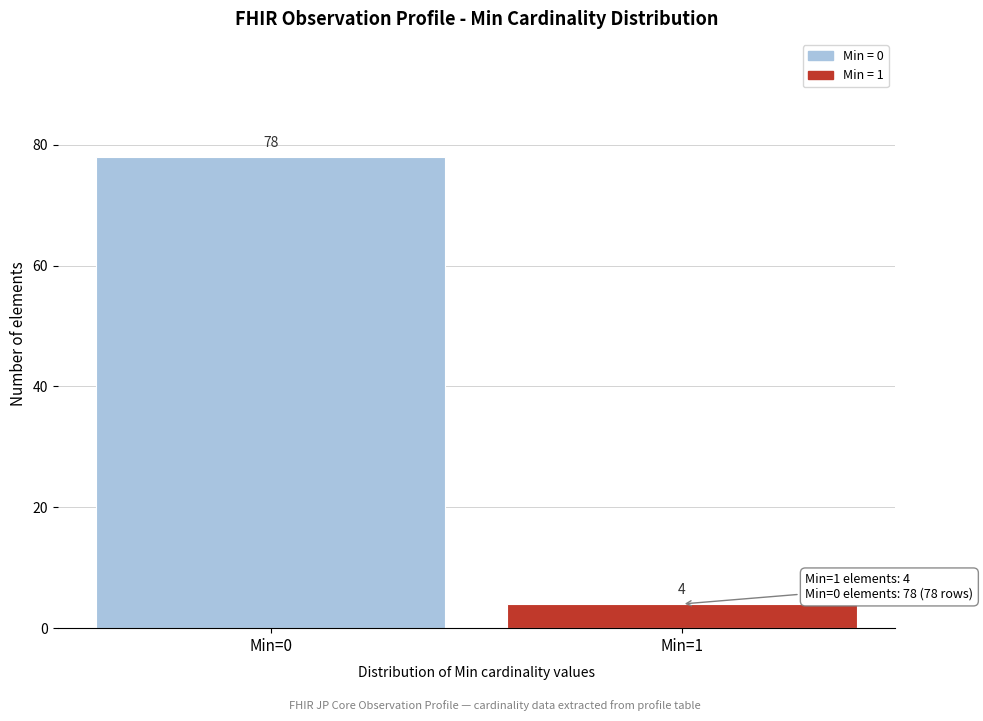

Reading left to right, transcribe all the data shown in this chart.

Min=0=78	Min=1=4